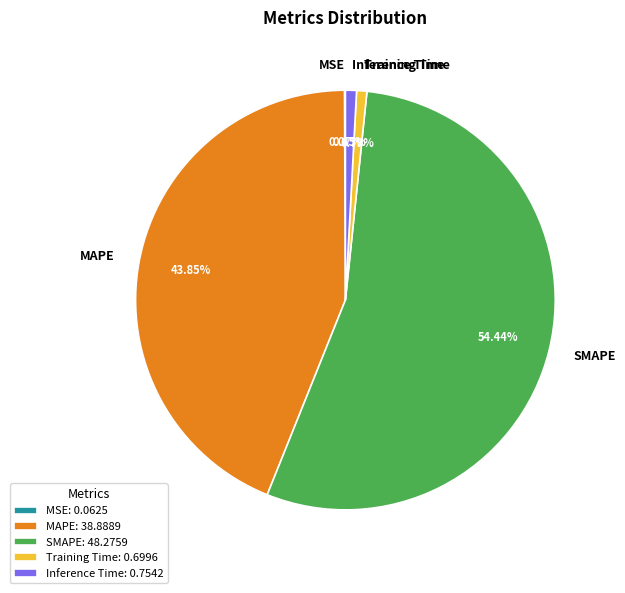

To the nearest percent, what is the difference between the largest and smallest slice percentages?

54%